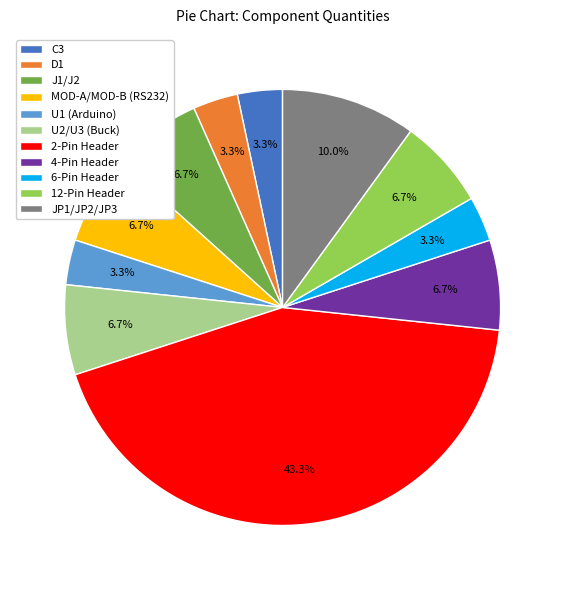

To the nearest percent, what is the difference between the largest and smallest slice percentages?

40%